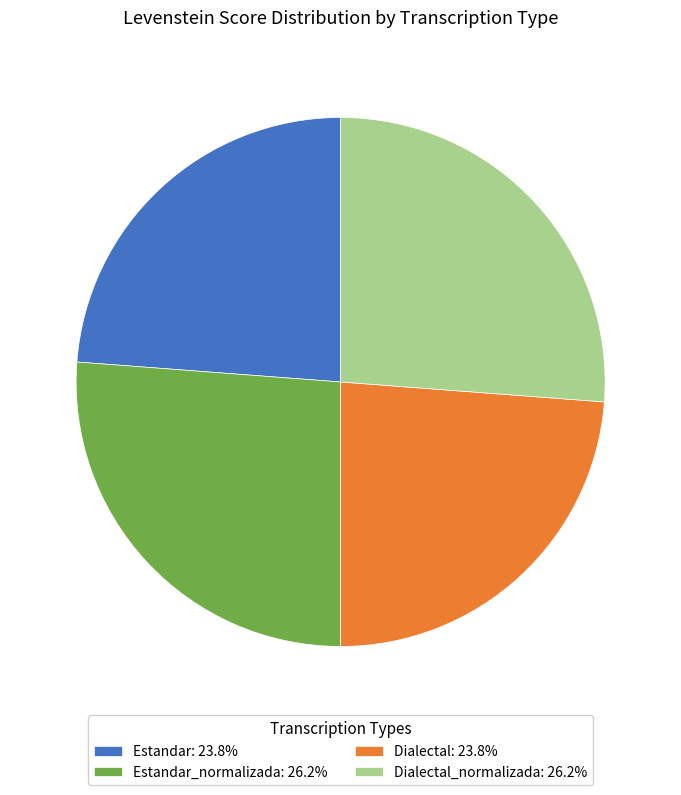

Approximately how many times larger is the value at Estandar: 23.8% compared to Dialectal: 23.8%?

1.0